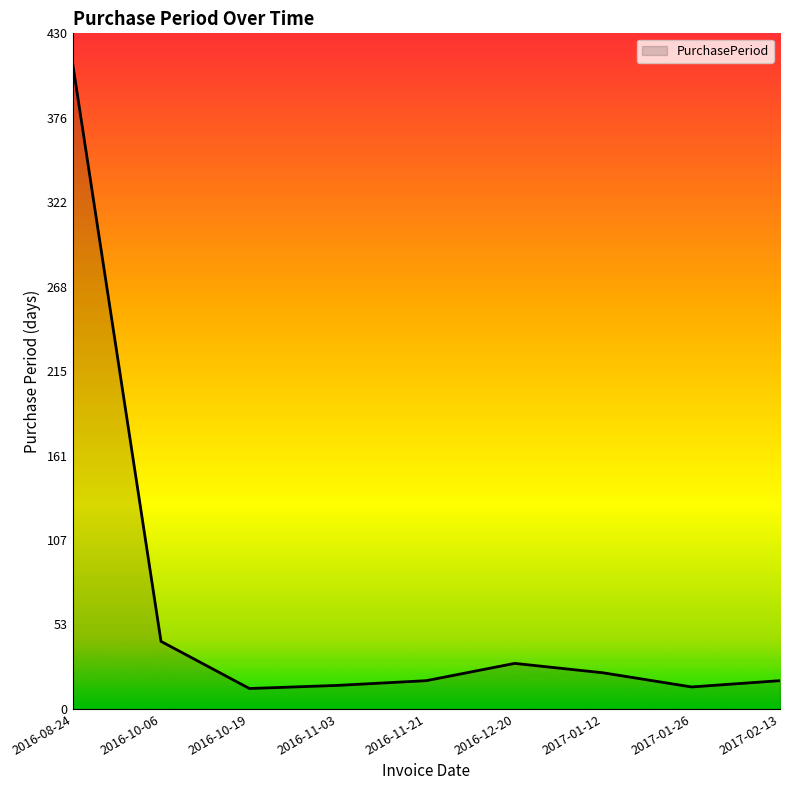

What is the difference between the second highest and second lowest values?

29